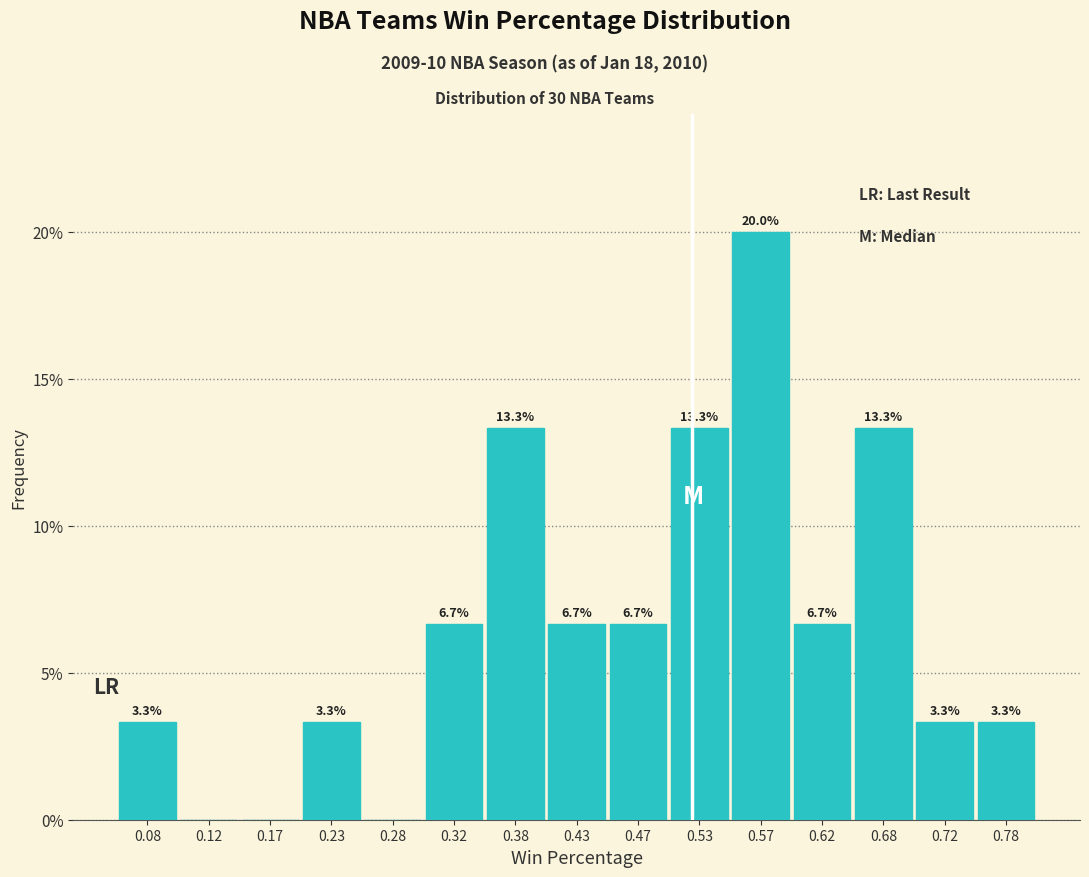

Which range on the x-axis has the tallest bar?

0.55 to 0.60